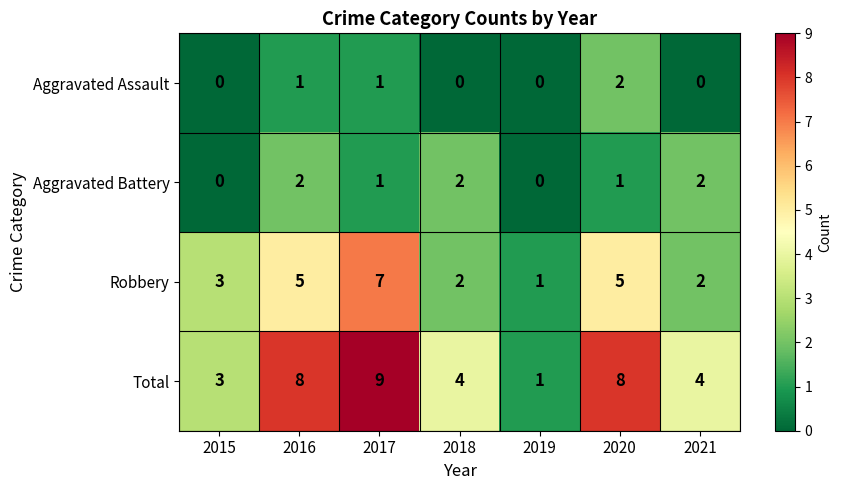

Which series has the largest range (max minus min)?

Total